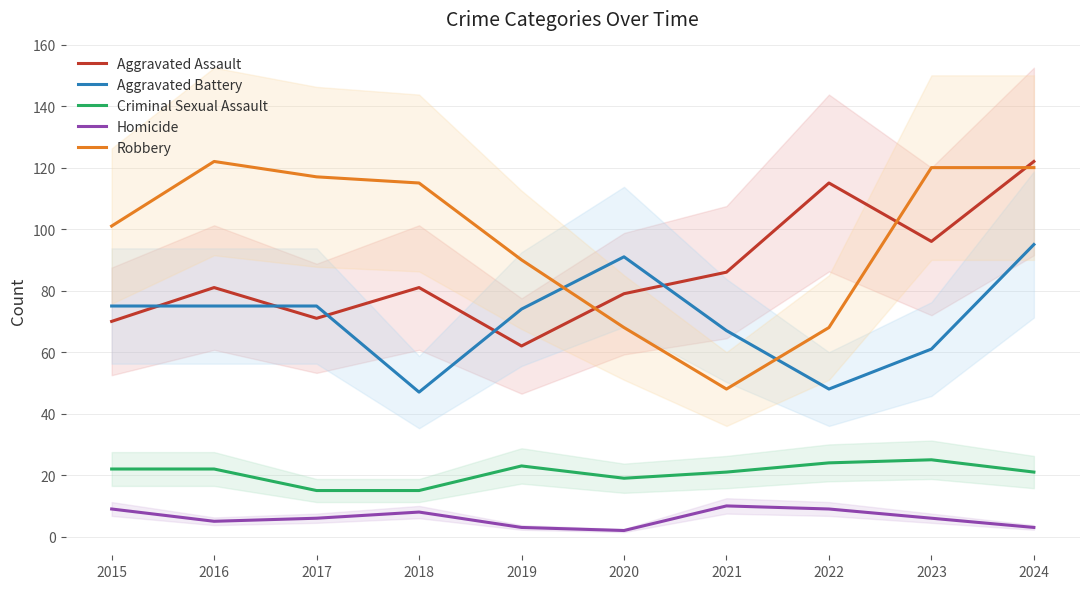

True or false: Robbery and Criminal Sexual Assault intersect in this chart.

False